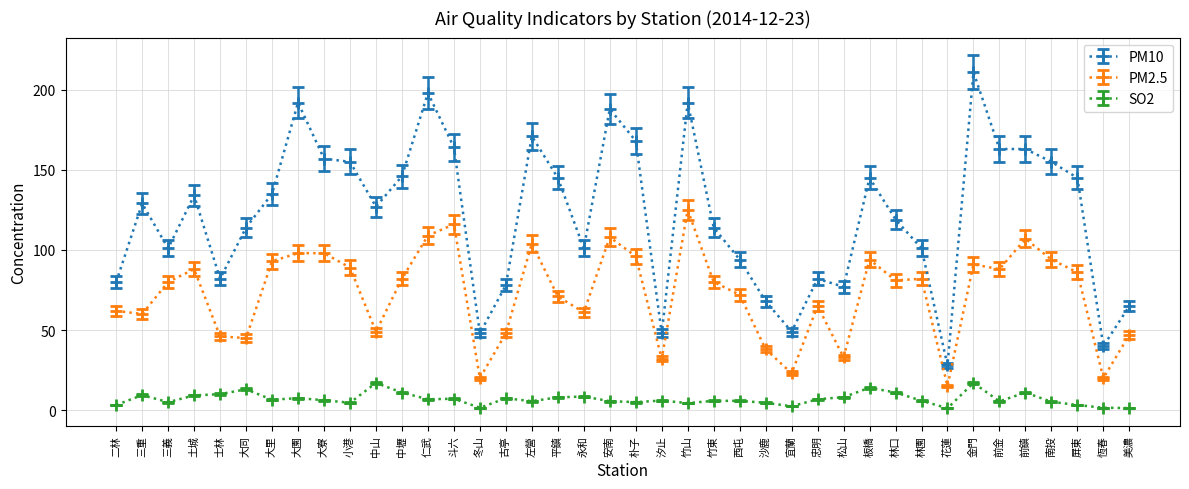

What is the value of the SO2 point at the 39th from the left?

1.5